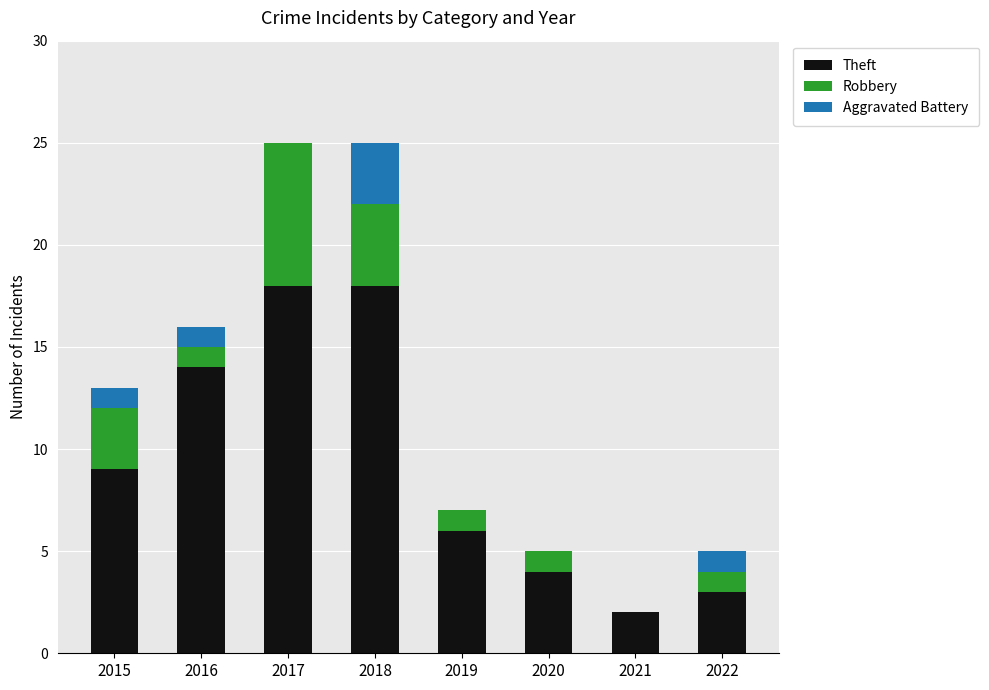

Are the bars grouped side by side (vs. stacked)?

No